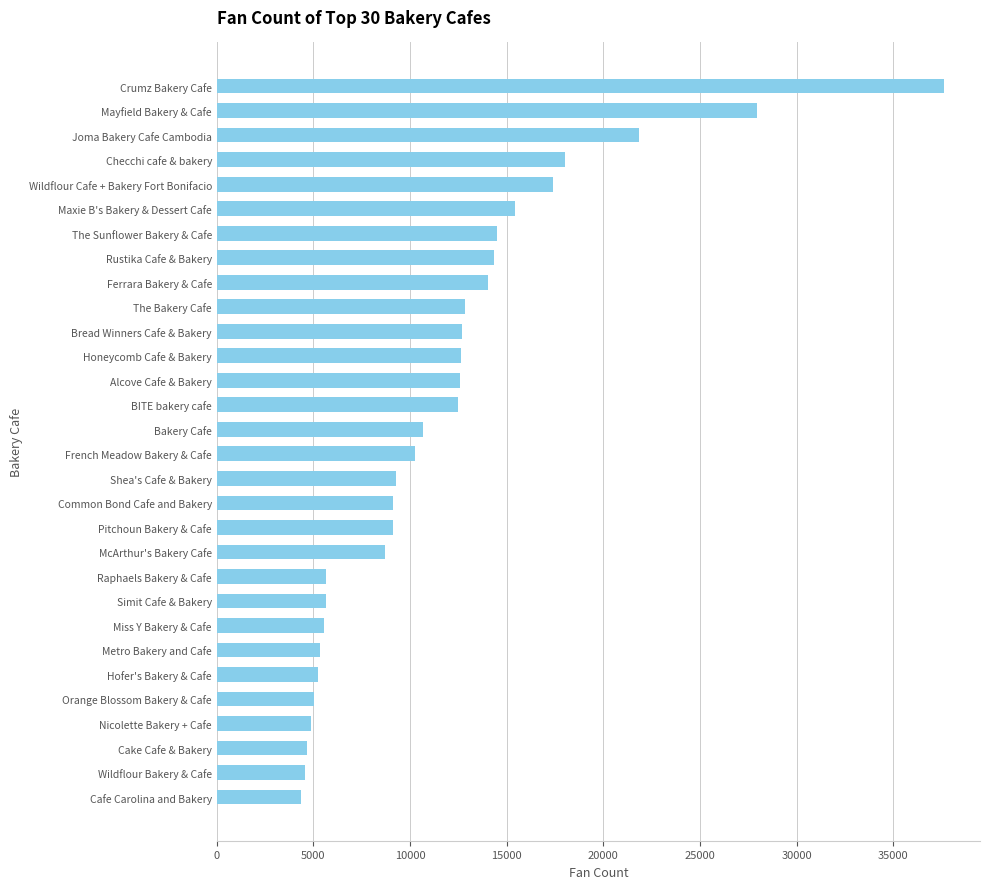

True or false: the data shows 37613 at Crumz Bakery Cafe.

True